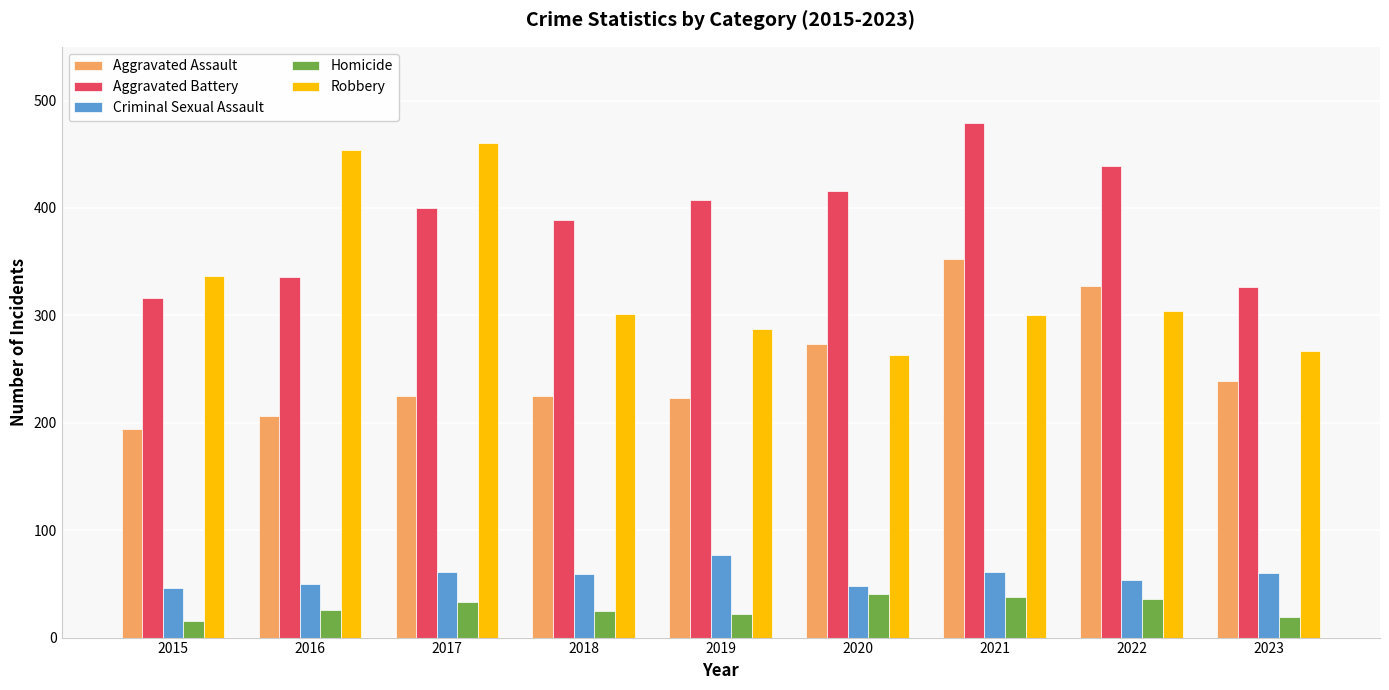

The Aggravated Battery series shows 407 at 2019. True or false?

True